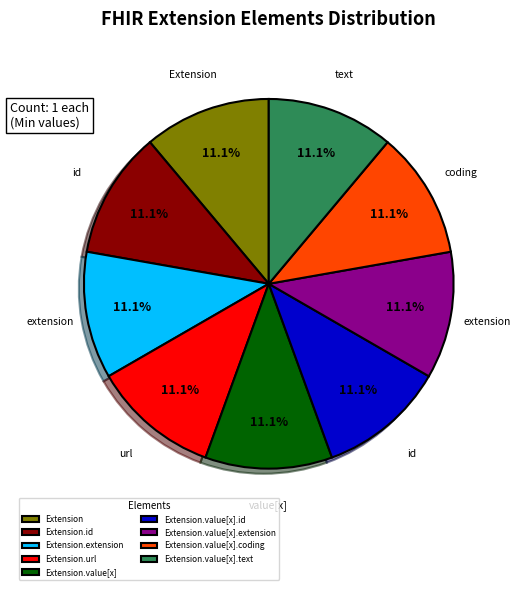

Does Extension.value[x].coding represent more than half of the total?

No